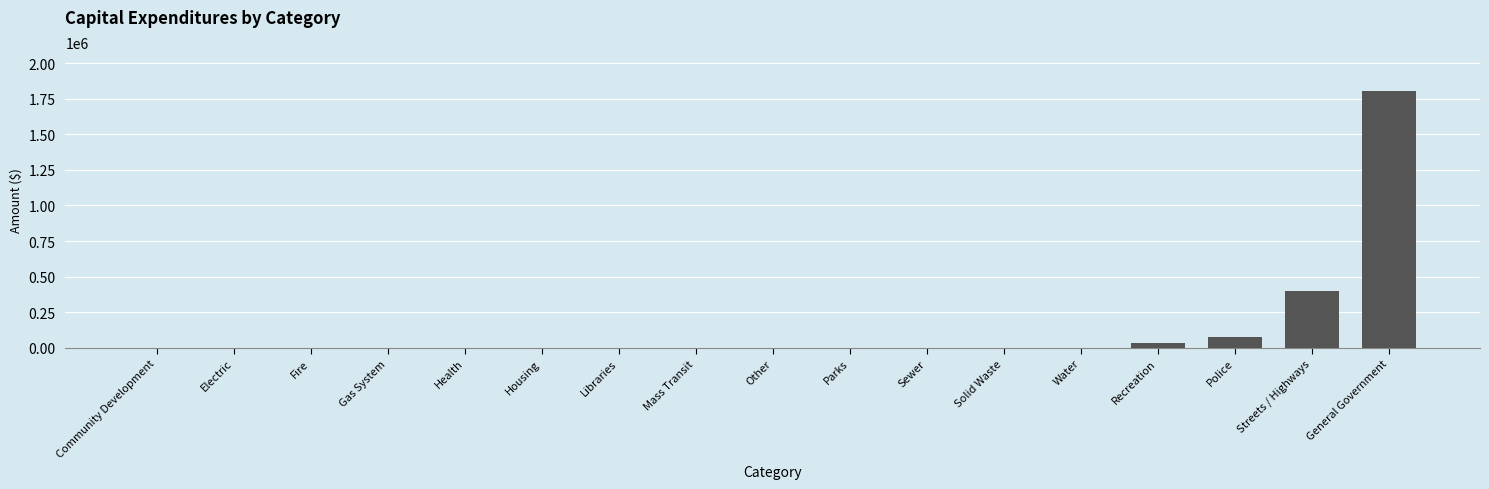

Is it true that the value at Gas System is 0?

True